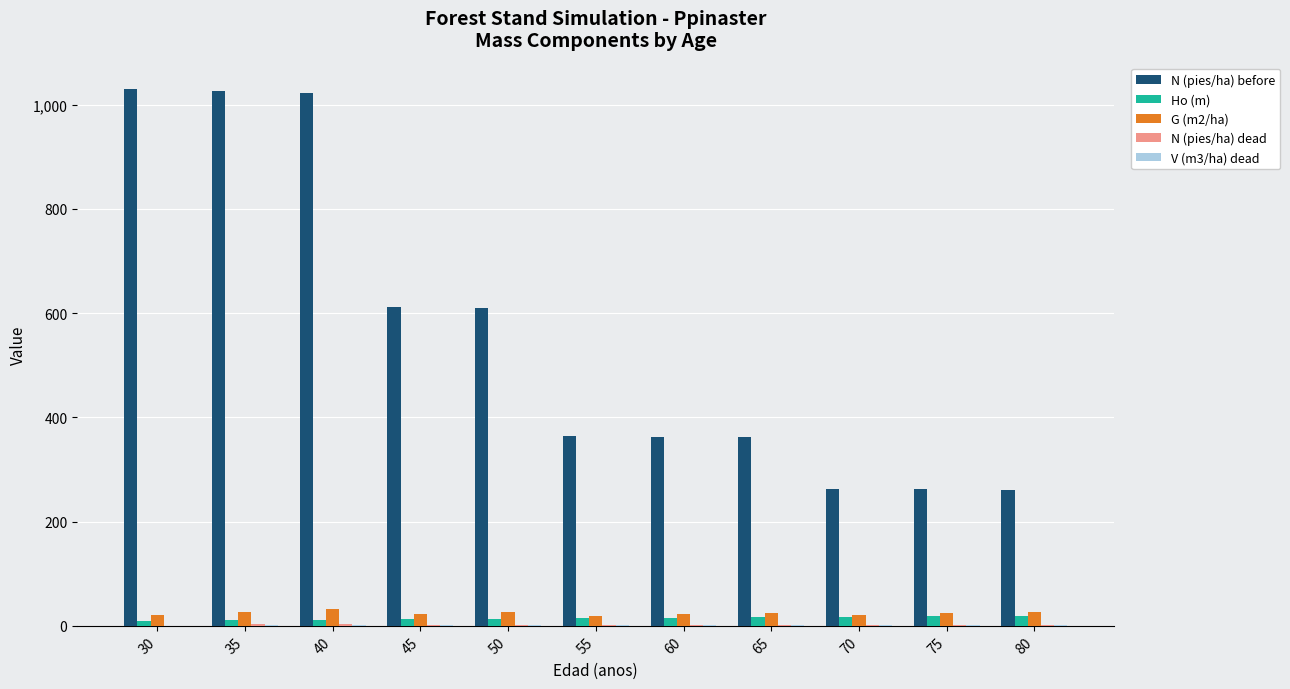

Between 30 and 45, which series saw the biggest shift?

N (pies/ha) before